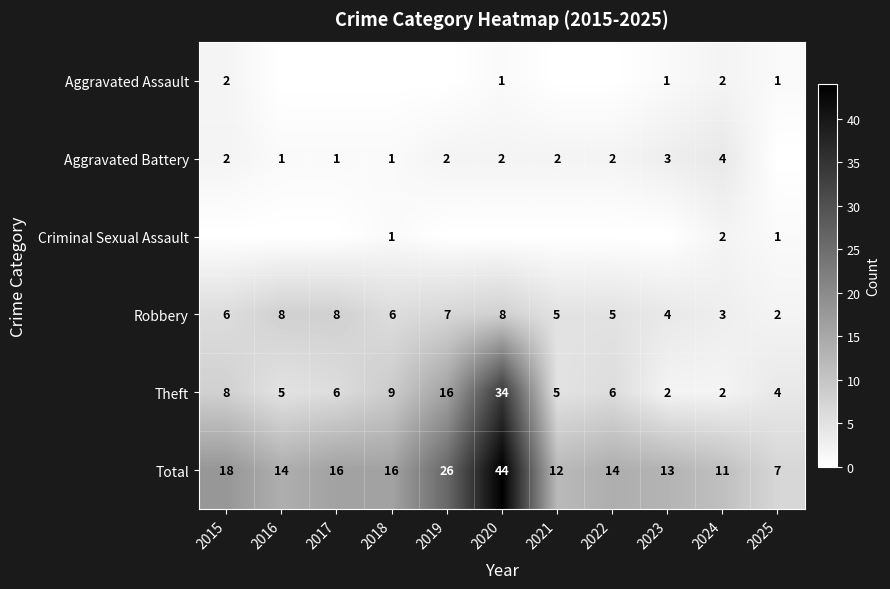

At how many categories does at least one series exceed 43?

1